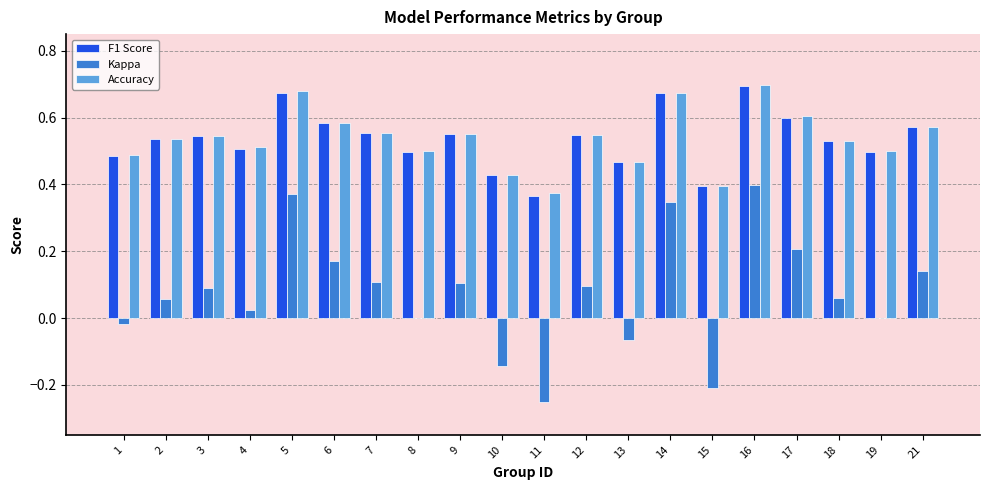

What is the total value across all series at 6?

1.3